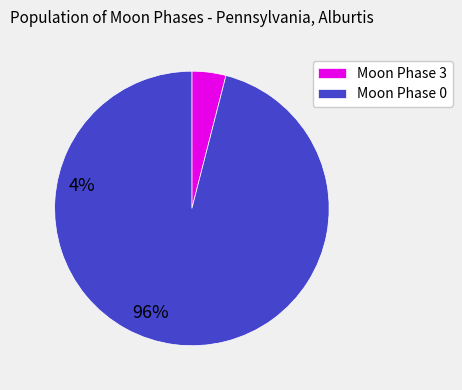

What is the smallest slice in the pie chart?

Moon Phase 3